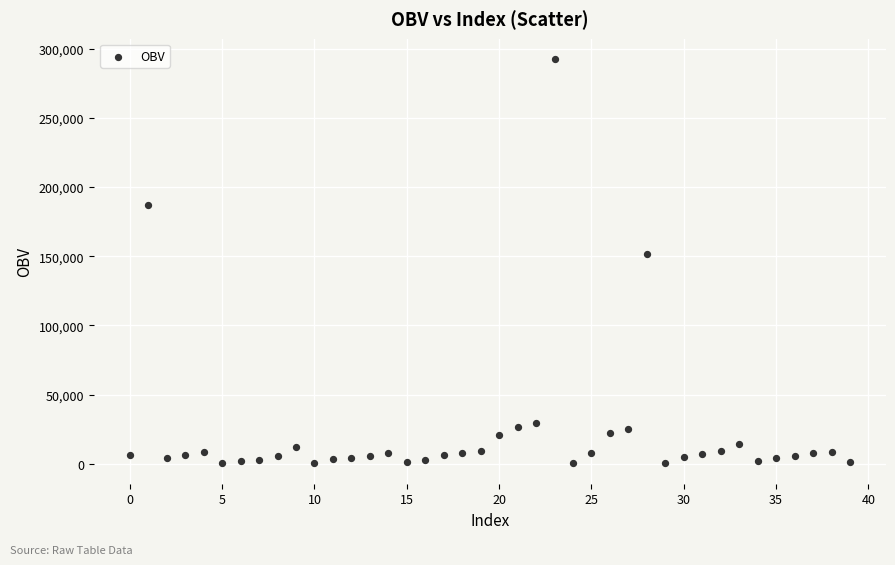

What is the range of Y values (max minus min)?

292422.3